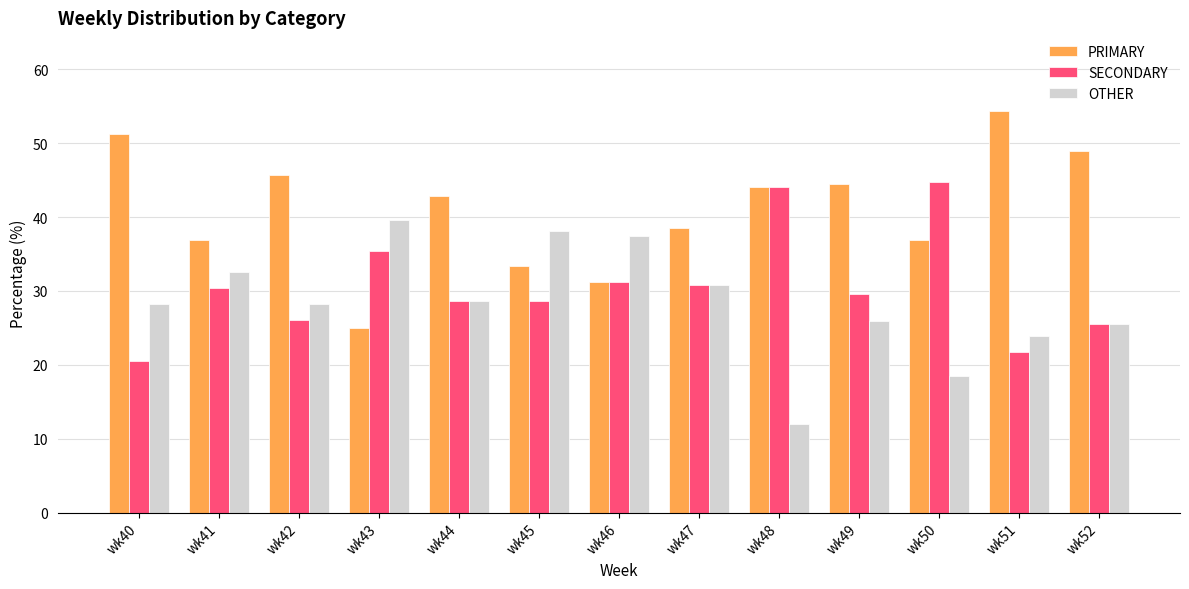

At wk50, list the series in order from smallest to largest.

OTHER, PRIMARY, SECONDARY